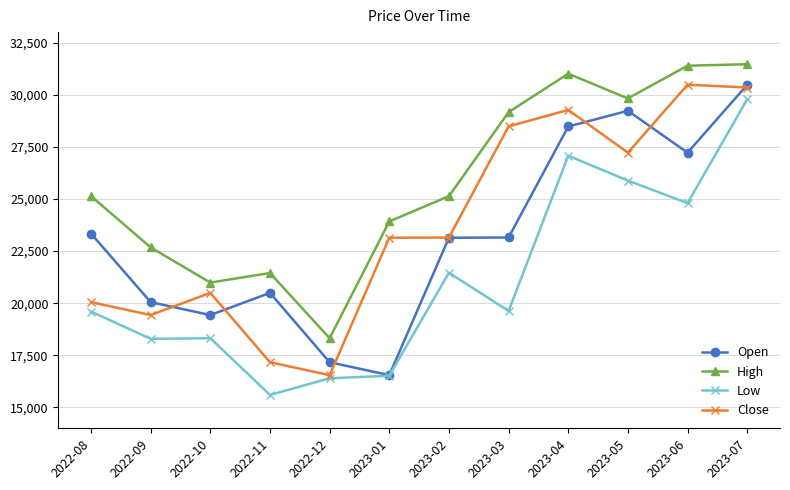

What is the smallest value displayed?

15599.0